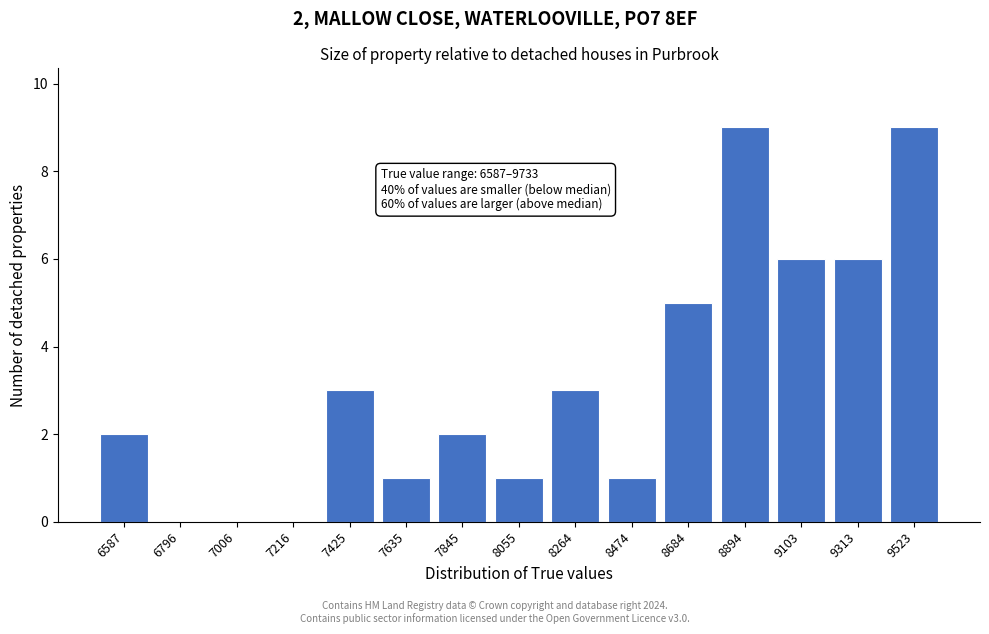

Reading right to left, extract all data points from this chart.

9523=9	9313=6	9103=6	8894=9	8684=5	8474=1	8264=3	8055=1	7845=2	7635=1	7425=3	7216=0	7006=0	6796=0	6587=2